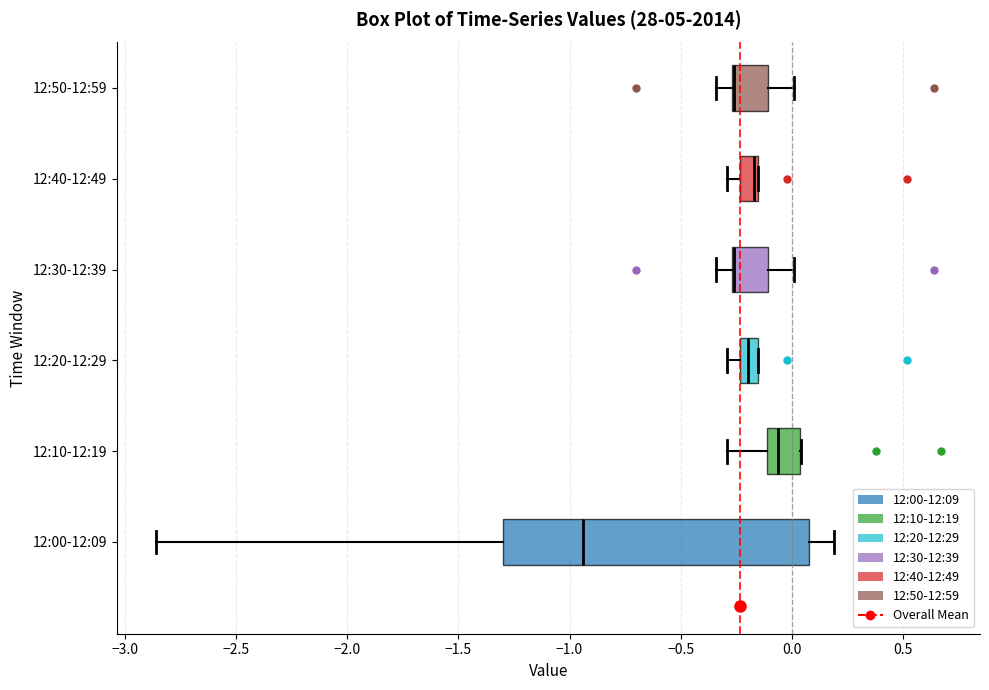

Reading bottom to top, read every box against the x-axis: the position of its median line, the range the box covers, and the ends of its whiskers. The values are not printed on the chart, so give them approximately, as read against the axis.

12:00-12:09: median -0.95, box -1.30 to 0.10, whiskers -2.85 to 0.20
12:10-12:19: median -0.05, box -0.10 to 0.05, whiskers -0.30 to 0.05
12:20-12:29: median -0.20, box -0.25 to -0.15, whiskers -0.30 to -0.15
12:30-12:39: median -0.25 (drawn on the box's left edge), box -0.25 to -0.10, whiskers -0.35 to 0.00
12:40-12:49: median -0.15 (just left of the box's right edge), box -0.25 to -0.15, whiskers -0.30 to -0.15
12:50-12:59: median -0.25 (drawn on the box's left edge), box -0.25 to -0.10, whiskers -0.35 to 0.00